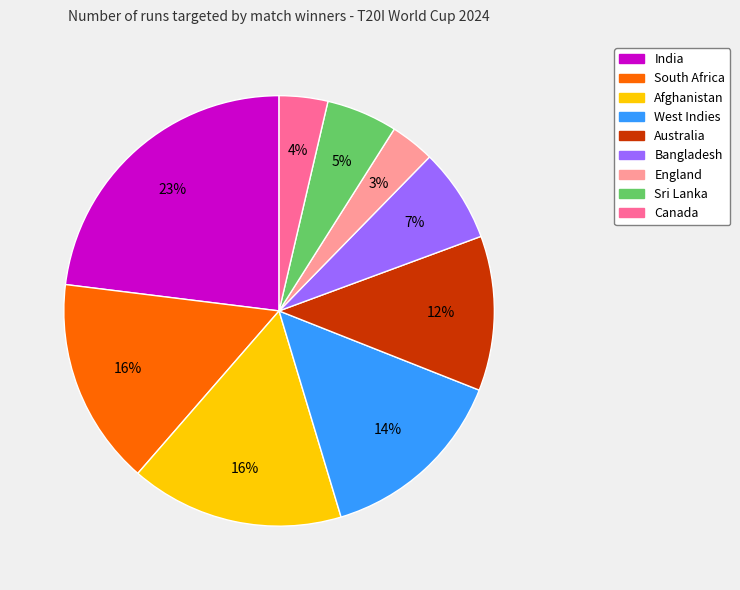

To the nearest percent, what is the difference between the Sri Lanka and Afghanistan slice percentages?

11%